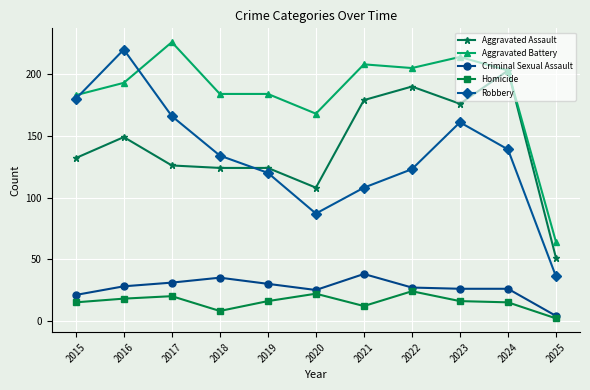

Reading left to right, list all the values displayed in this chart.

Aggravated Assault: 2015=132	2016=149	2017=126	2018=124	2019=124	2020=108	2021=179	2022=190	2023=176	2024=203	2025=51
Aggravated Battery: 2015=183	2016=193	2017=226	2018=184	2019=184	2020=168	2021=208	2022=205	2023=214	2024=203	2025=64
Criminal Sexual Assault: 2015=21	2016=28	2017=31	2018=35	2019=30	2020=25	2021=38	2022=27	2023=26	2024=26	2025=4
Homicide: 2015=15	2016=18	2017=20	2018=8	2019=16	2020=22	2021=12	2022=24	2023=16	2024=15	2025=2
Robbery: 2015=180	2016=220	2017=166	2018=134	2019=120	2020=87	2021=108	2022=123	2023=161	2024=139	2025=36